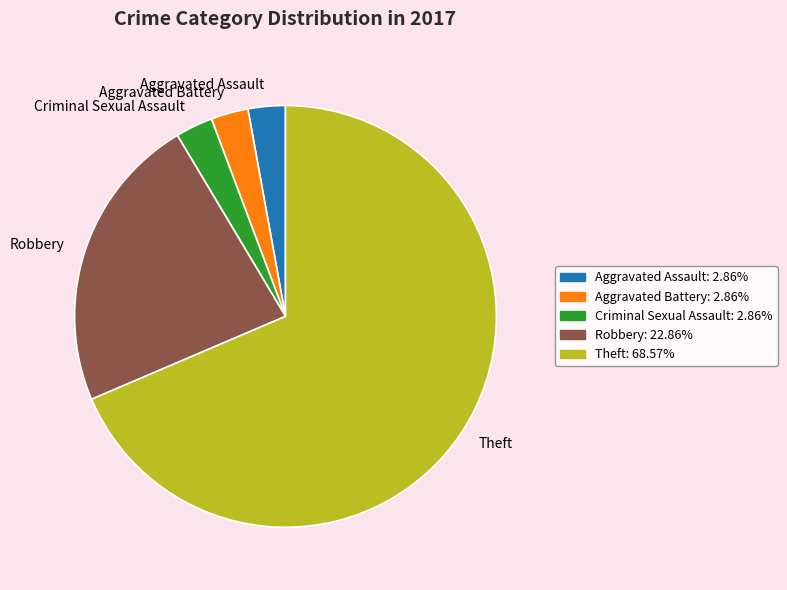

What is the ratio of the value at Theft to the value at Robbery?

3.0